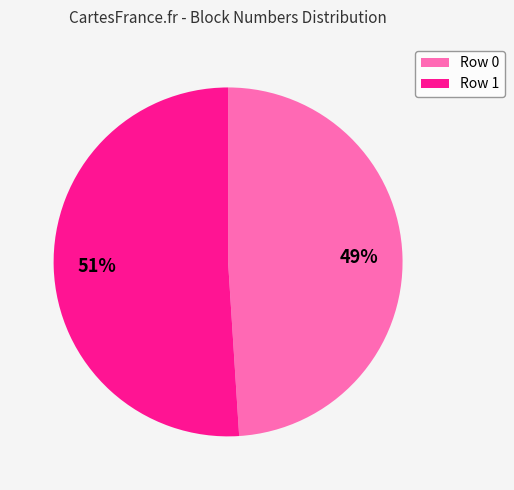

What is the smallest slice in the pie chart?

Row 0